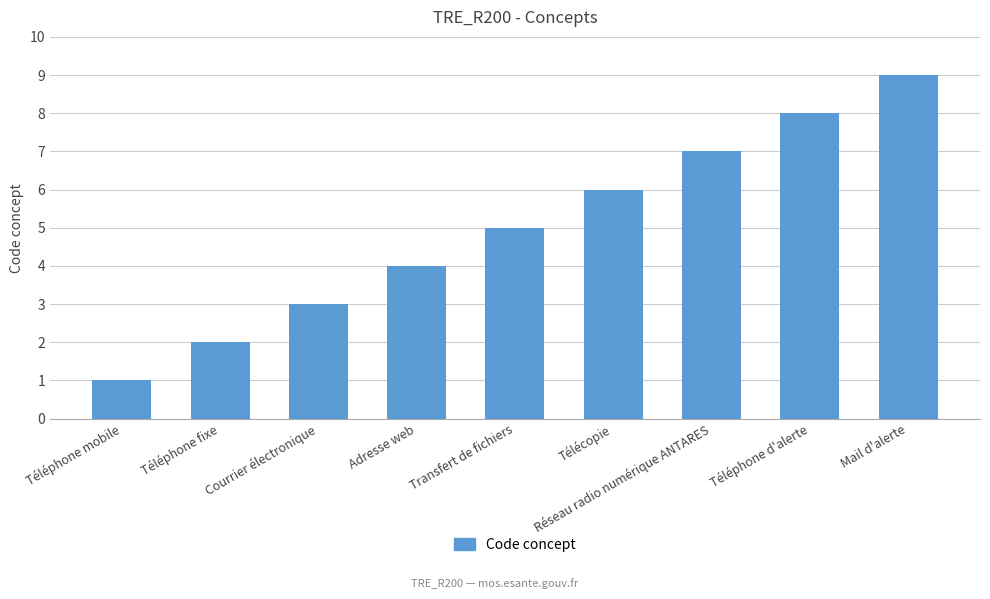

What is the change in value from Adresse web to Téléphone d'alerte?

+4